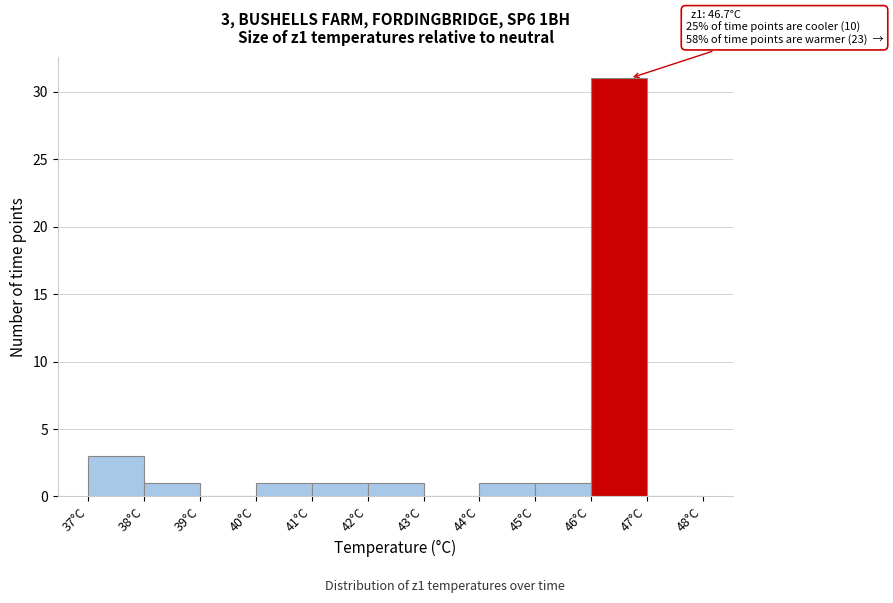

Over which range of the x-axis is the bar tallest?

46 to 47